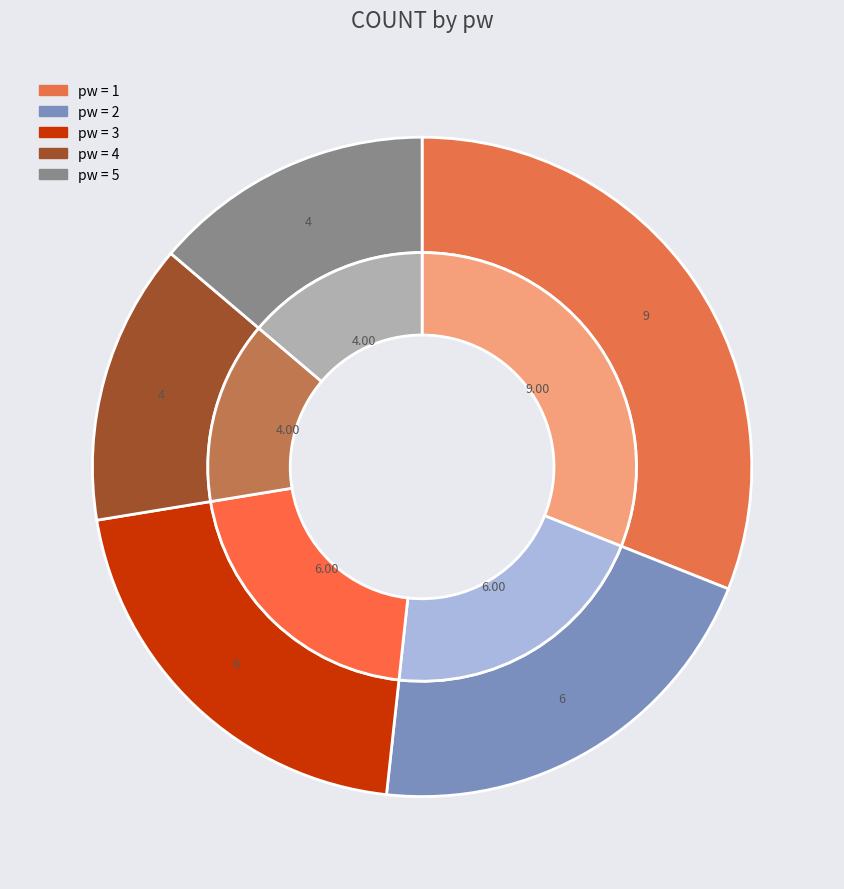

Is there any slice that represents more than half of the pie?

No